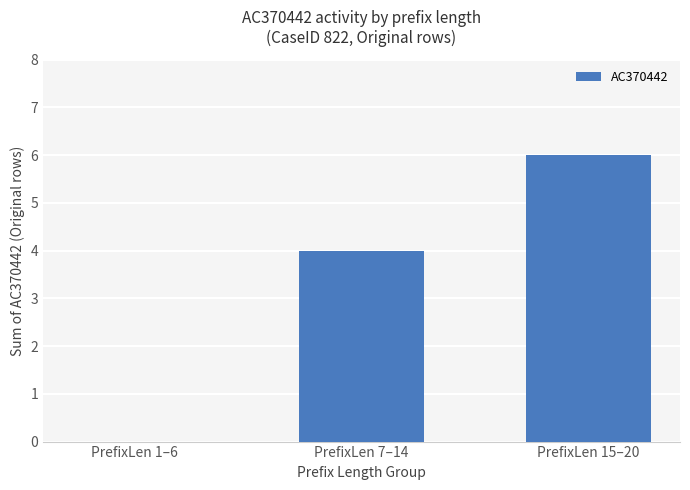

Reading right to left, transcribe all the data shown in this chart.

PrefixLen 15–20=6	PrefixLen 7–14=4	PrefixLen 1–6=0